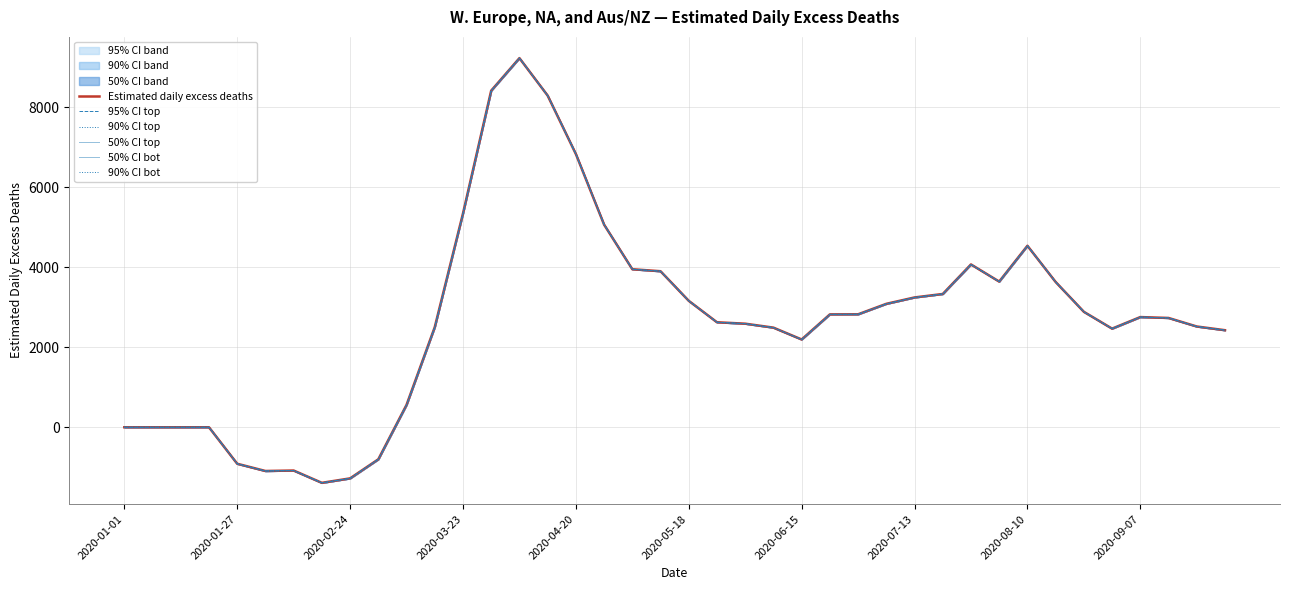

What is the sum of all 90% CI bot values?

107588.2